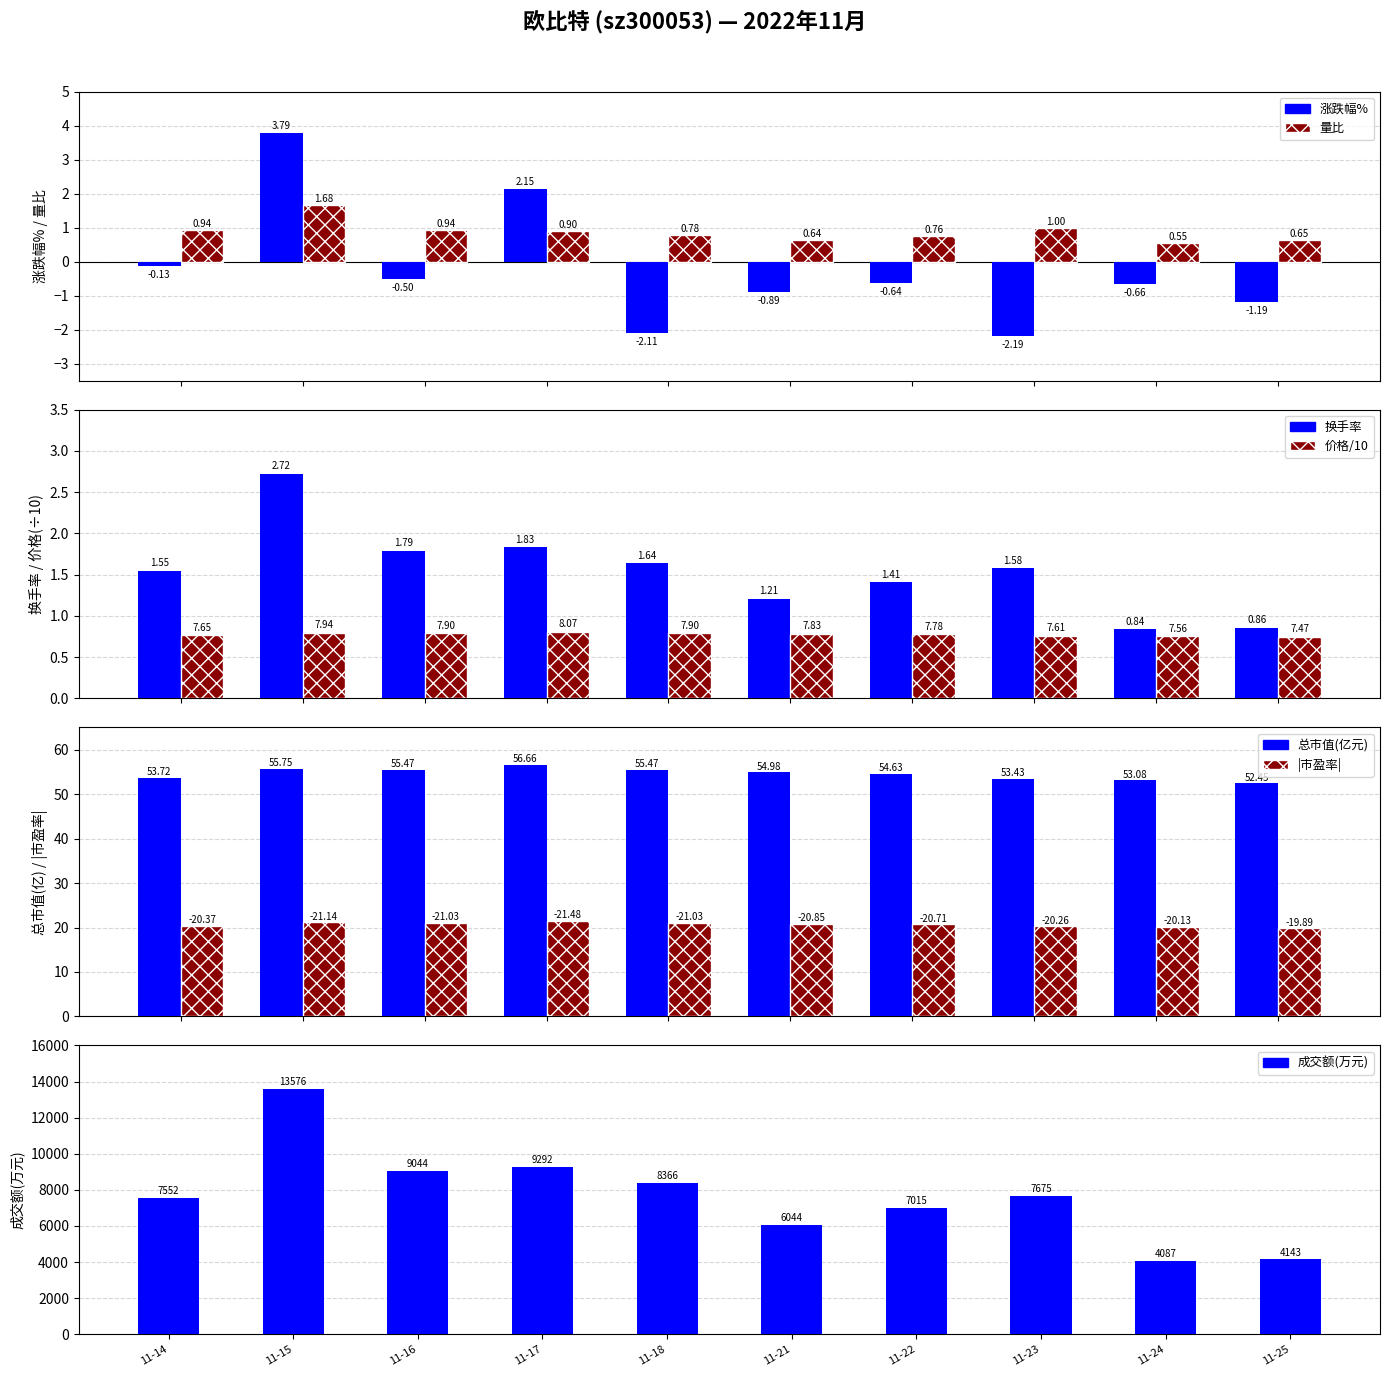

Between 2022-11-21 and 2022-11-25, which is larger?

2022-11-21